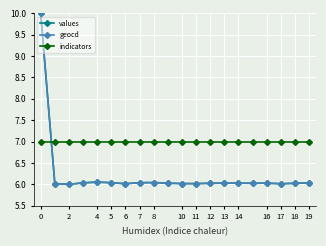

At how many categories does at least one series exceed 9?

1